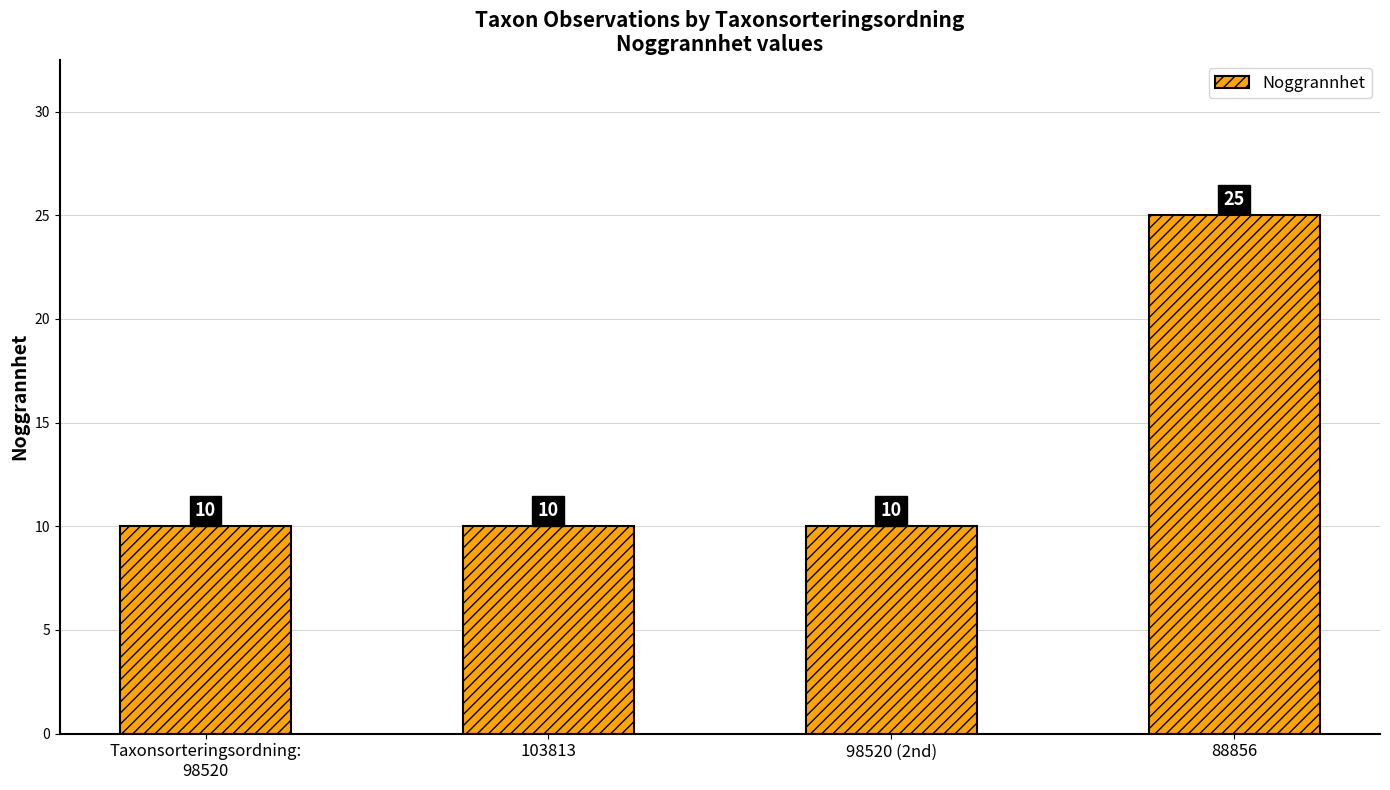

Count the values in the range 10 to 25.

4